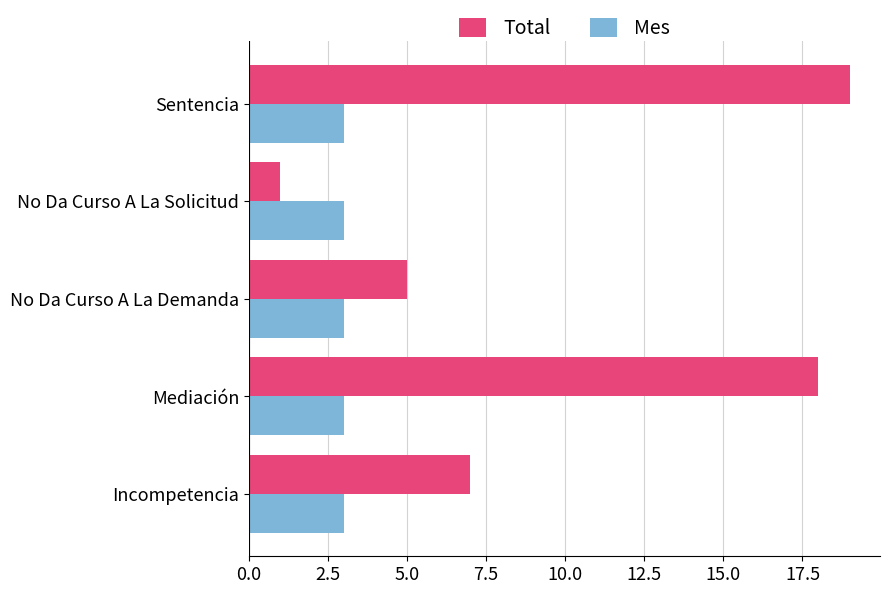

What is the lowest value of the Mes series?

3